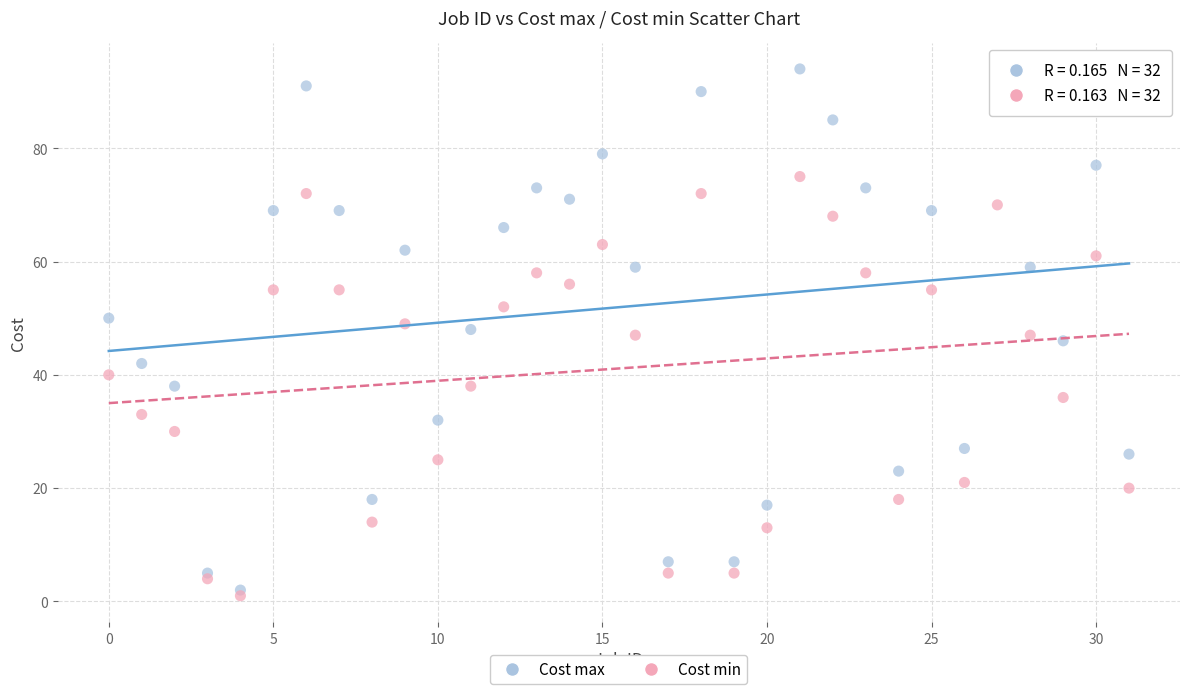

Which series reaches the minimum Y coordinate?

Cost min